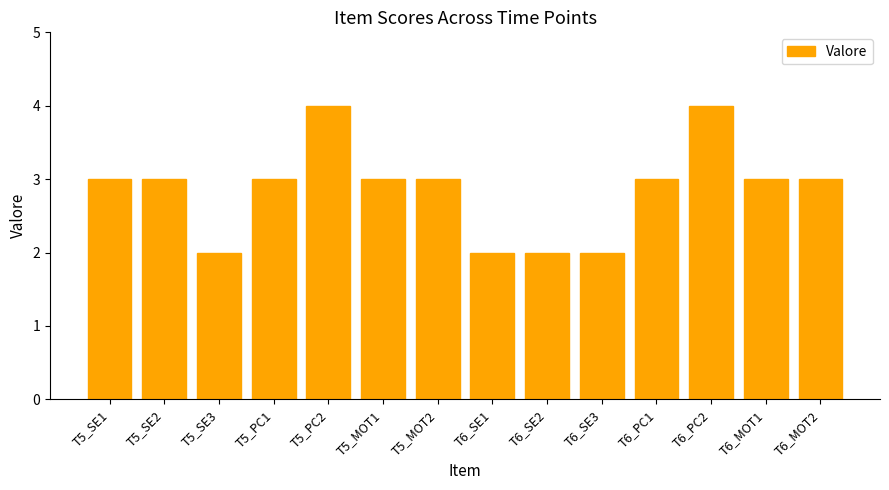

The chart shows a value of 6 at T5_PC2. True or false?

False